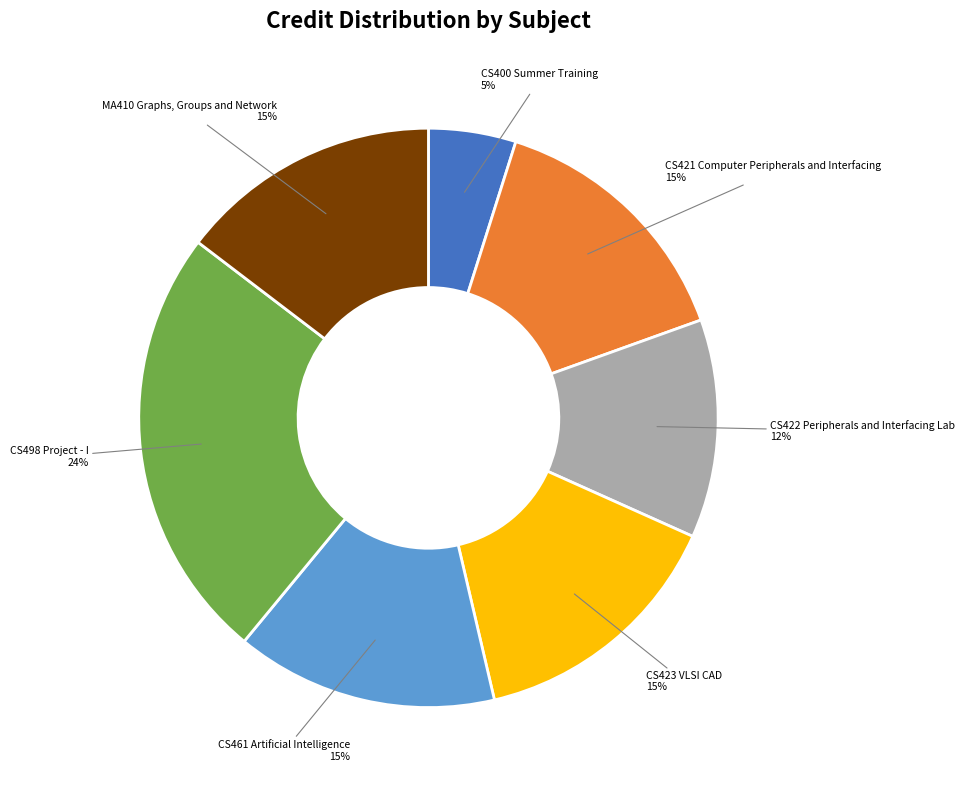

Does any single category account for the majority?

No